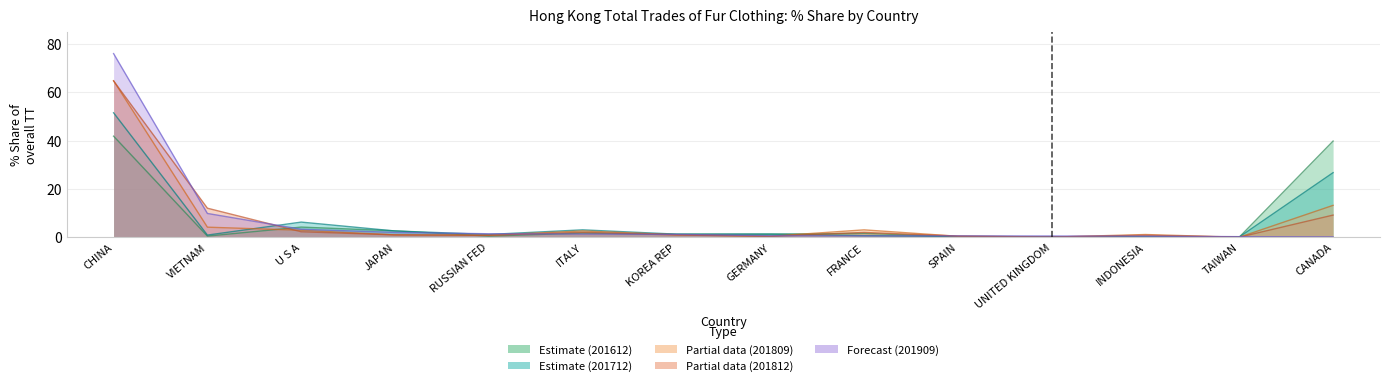

How many intersections are there between 201812_% Share and 201809_% Share?

6